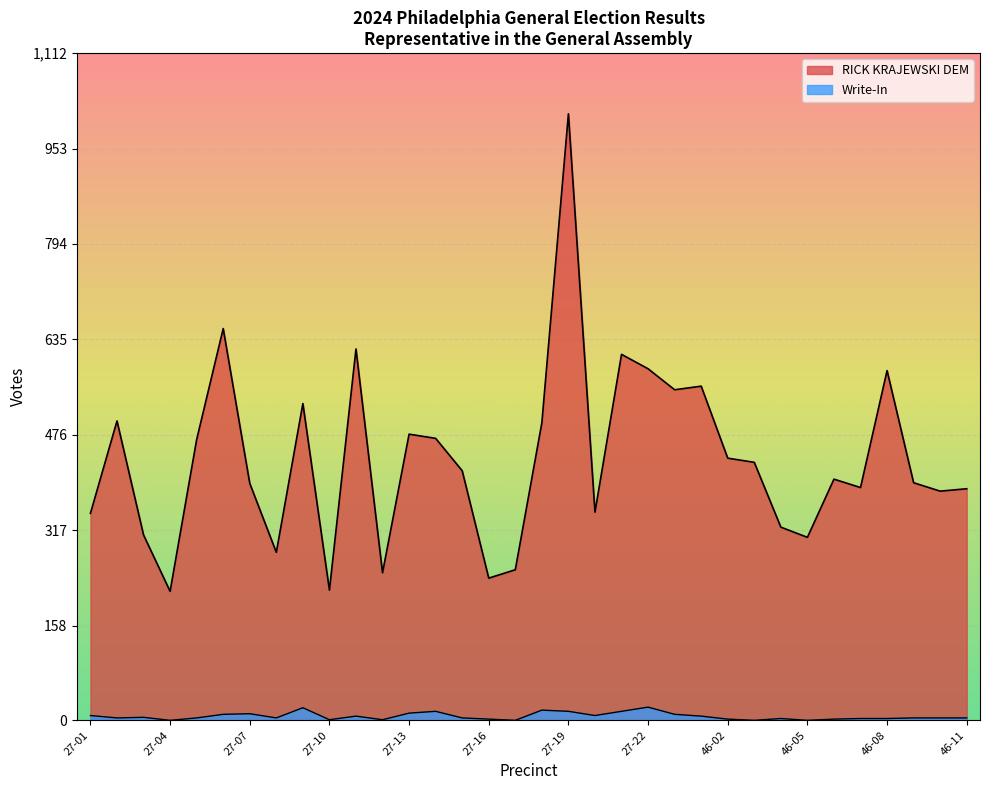

True or false: RICK KRAJEWSKI DEM and Write-In intersect in this chart.

False